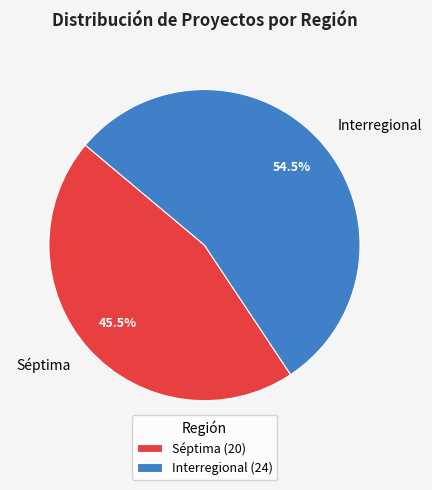

Rank the categories by value from lowest to highest.

Séptima, Interregional